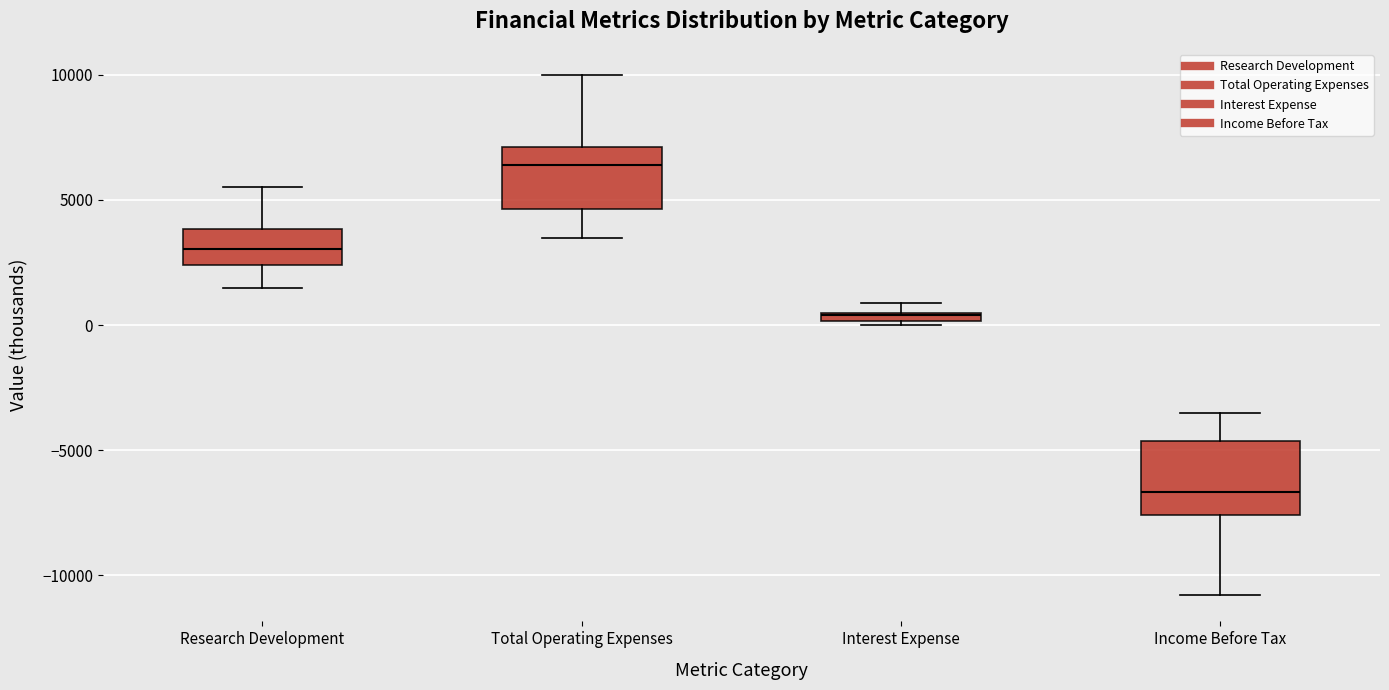

Which box is the tallest, from its lower edge to its upper edge?

Income Before Tax